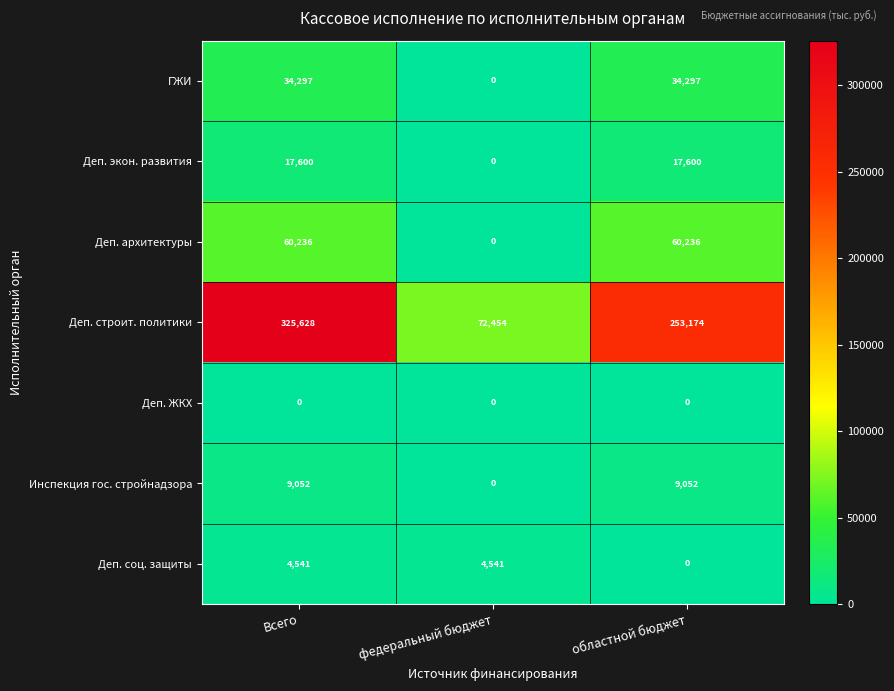

The value of ГЖИ at федеральный бюджет is 22546. True or false?

False